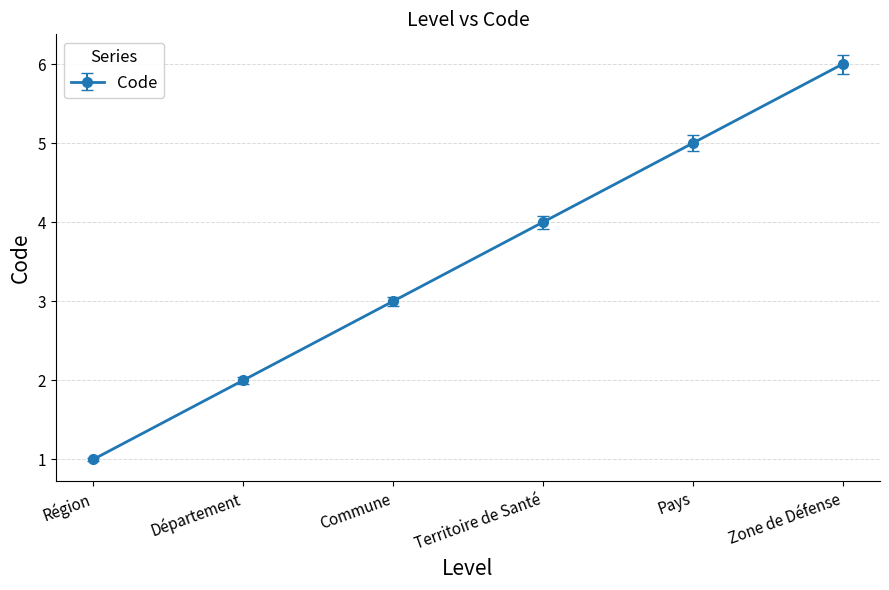

What is the approximate value at Zone de Défense?

6